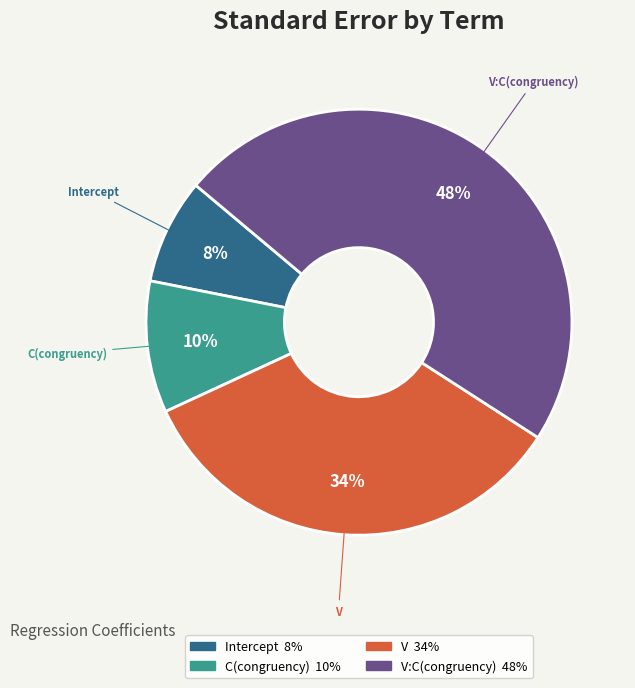

Does C(congruency) represent more than half of the total?

No